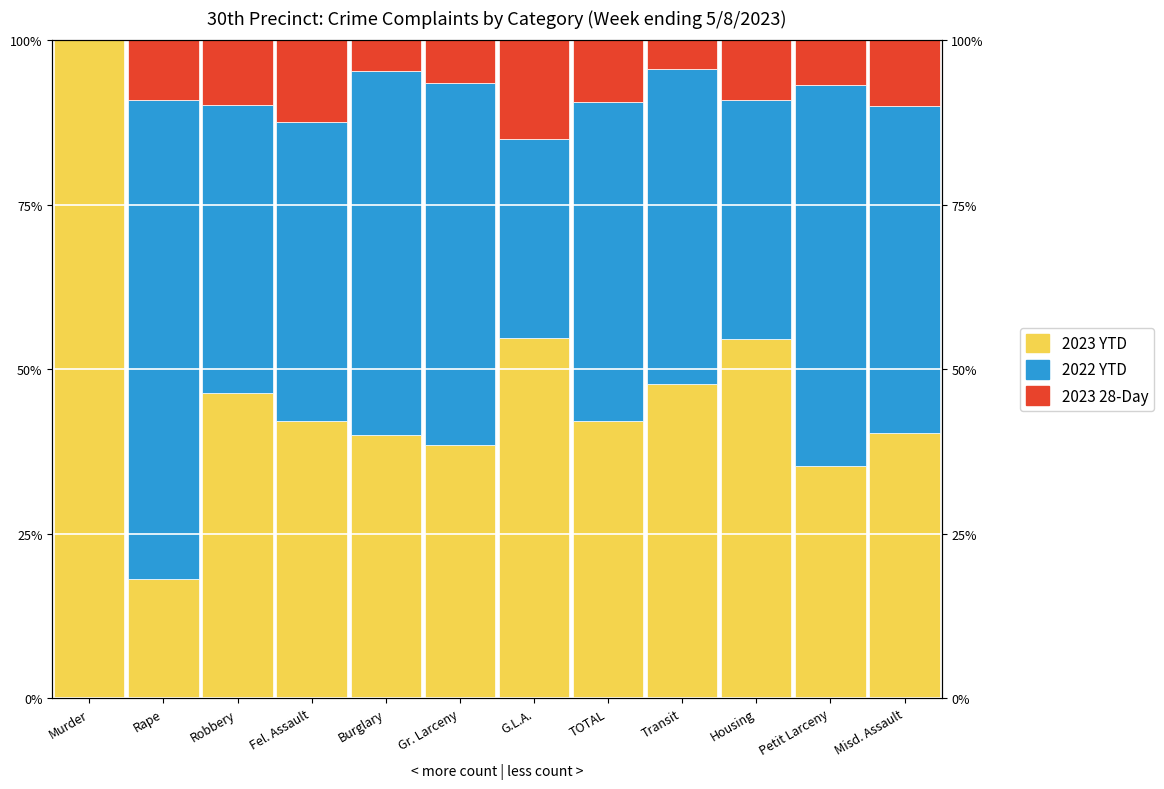

At which label is 2023 YTD closest to 59?

G.L.A.